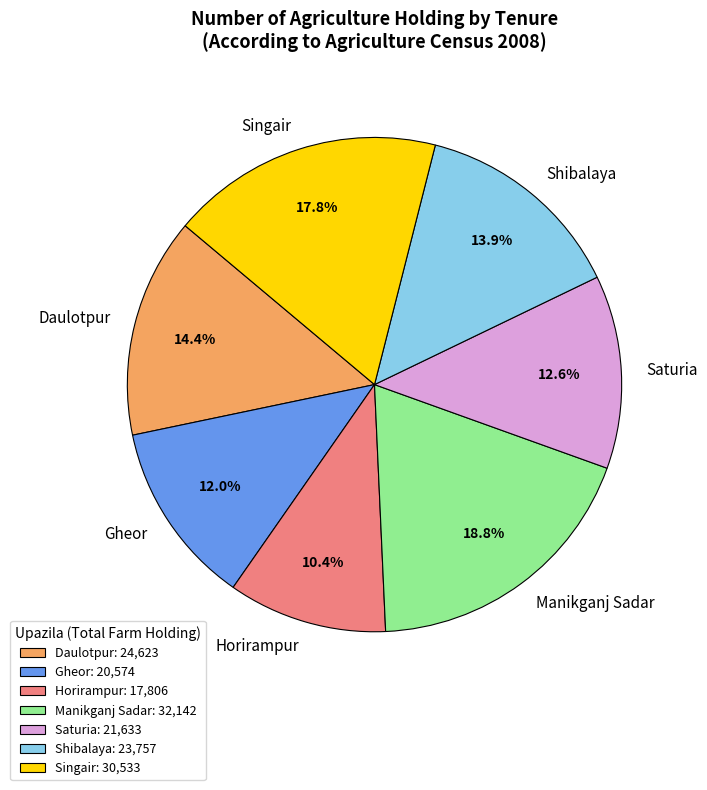

The Daulotpur slice represents 25% of the pie. True or false?

False